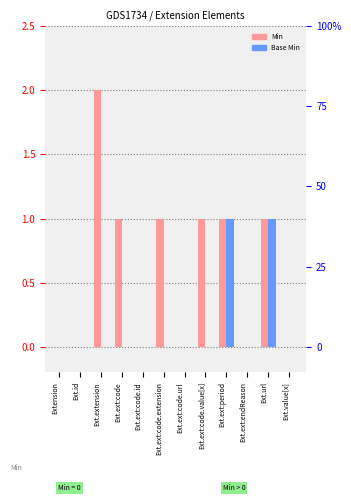

What is the value of the Min bar at the 4th from the left?

1